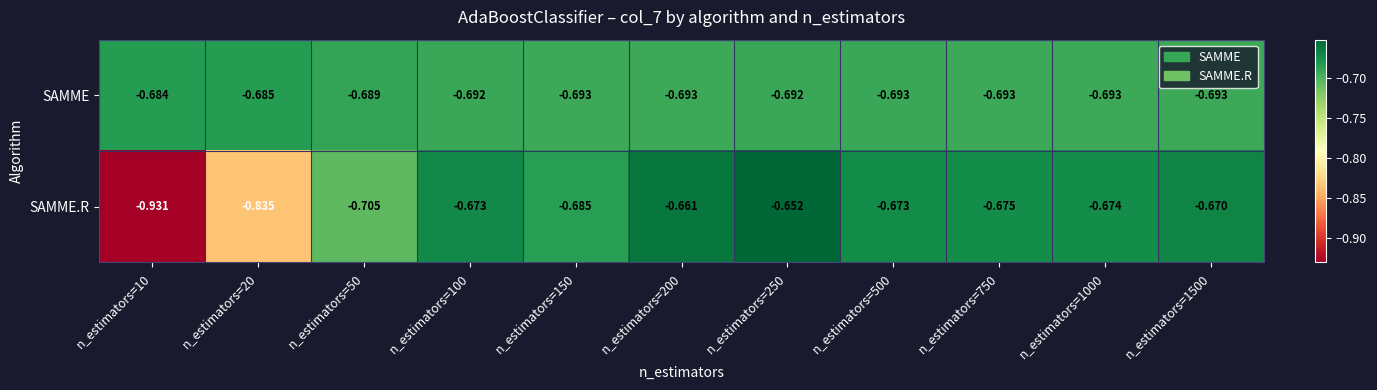

How many distinct data groups are displayed?

2